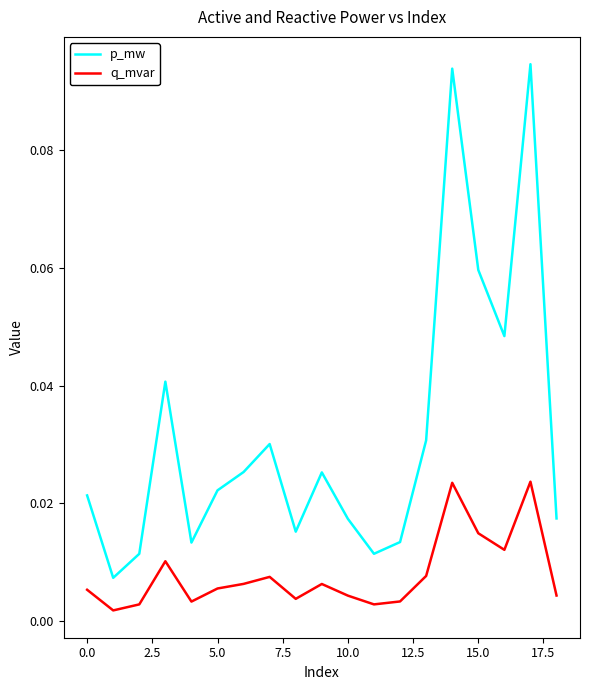

Which series has the largest total across all categories?

p_mw